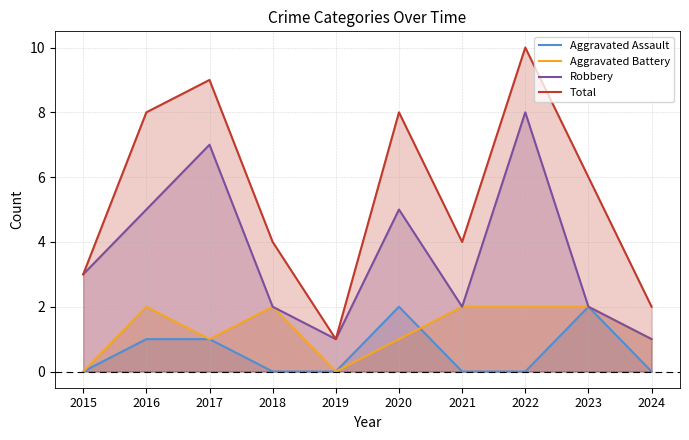

True or false: Robbery and Aggravated Assault intersect in this chart.

False